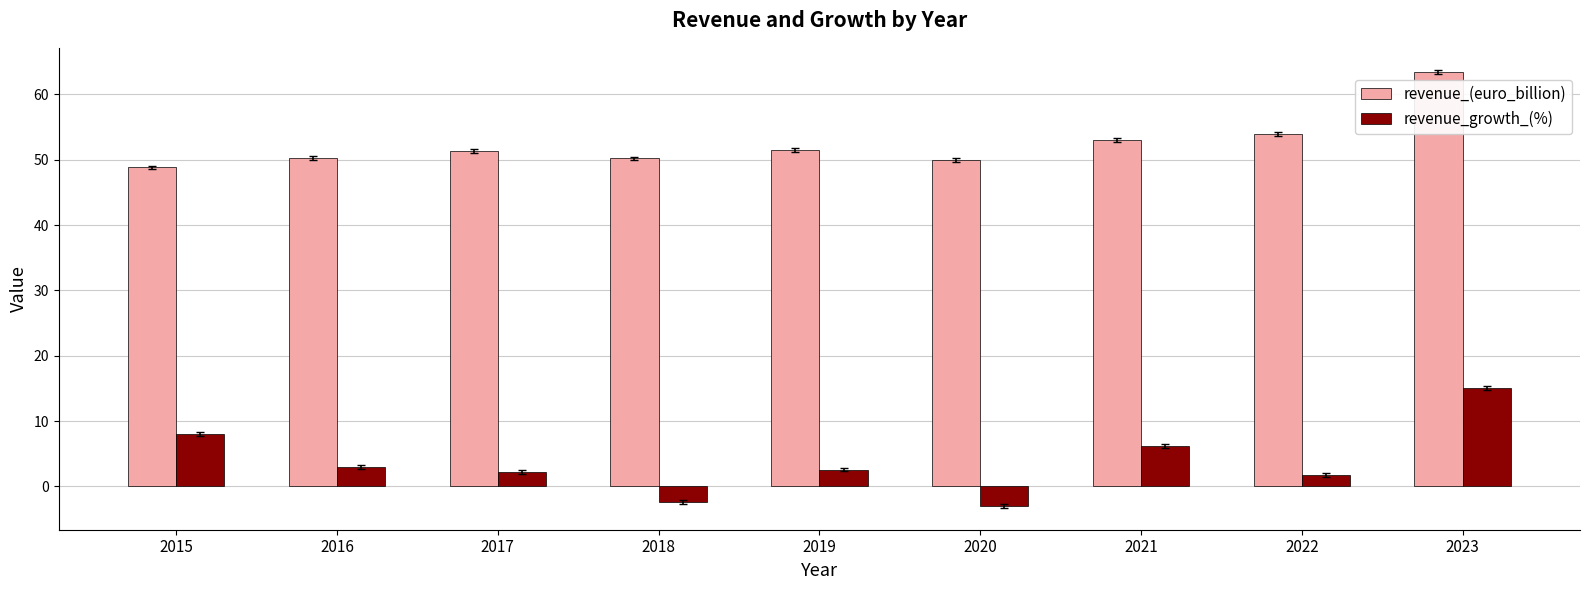

How many bars are there in total?

18